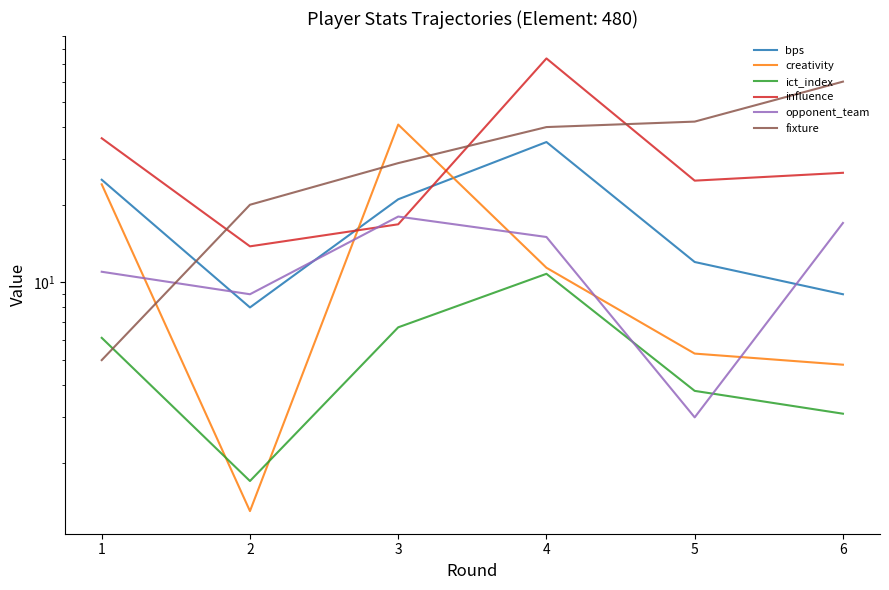

What is the value of the fixture point at the 4th from the left?

40.0